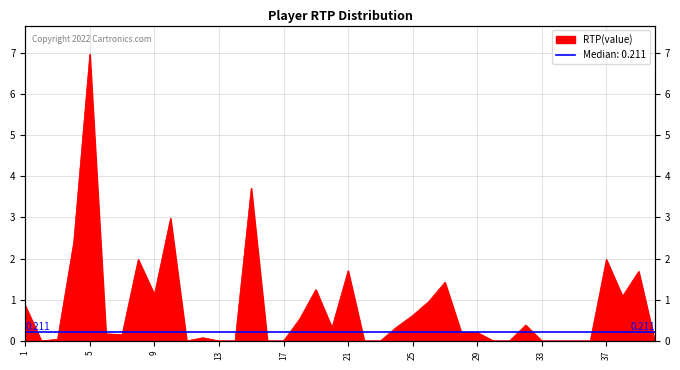

Count the number of values greater than 0.

25